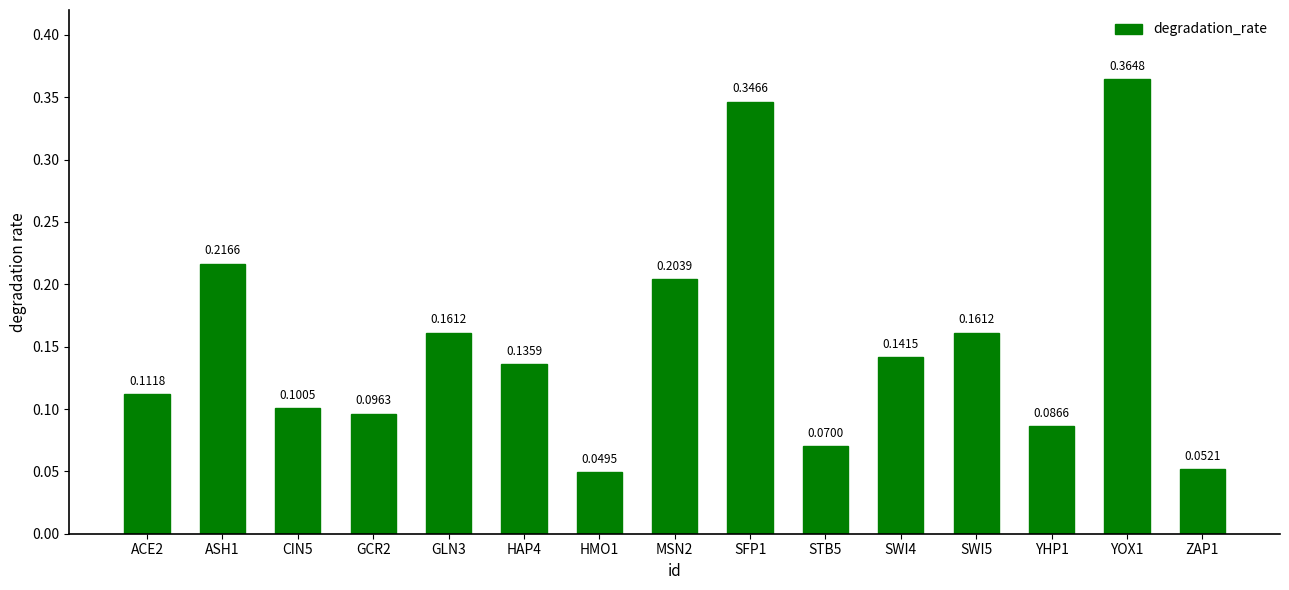

Which has a higher value, SWI5 or SFP1?

SFP1